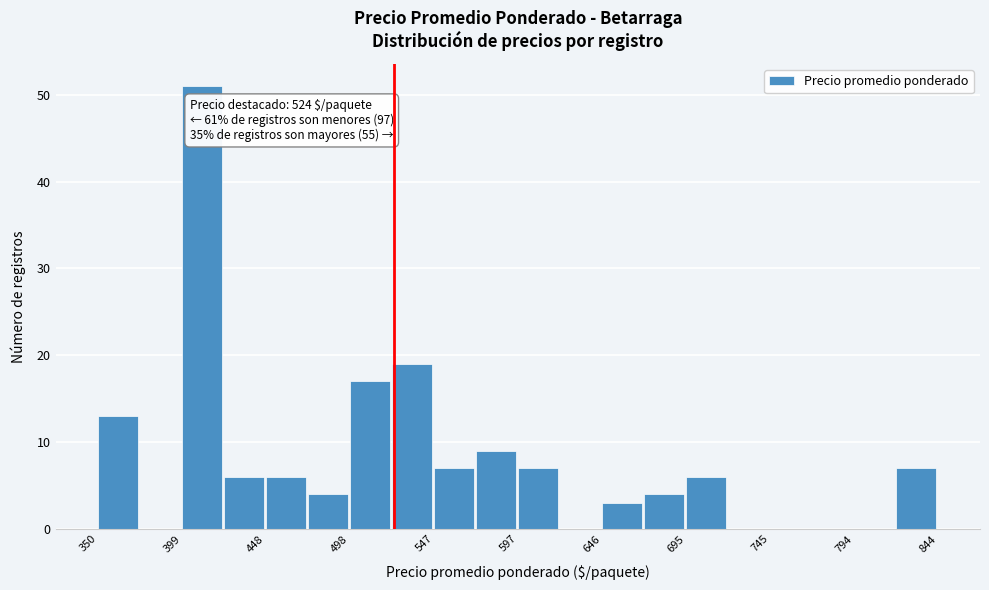

Which range on the x-axis has the tallest bar?

400 to 425